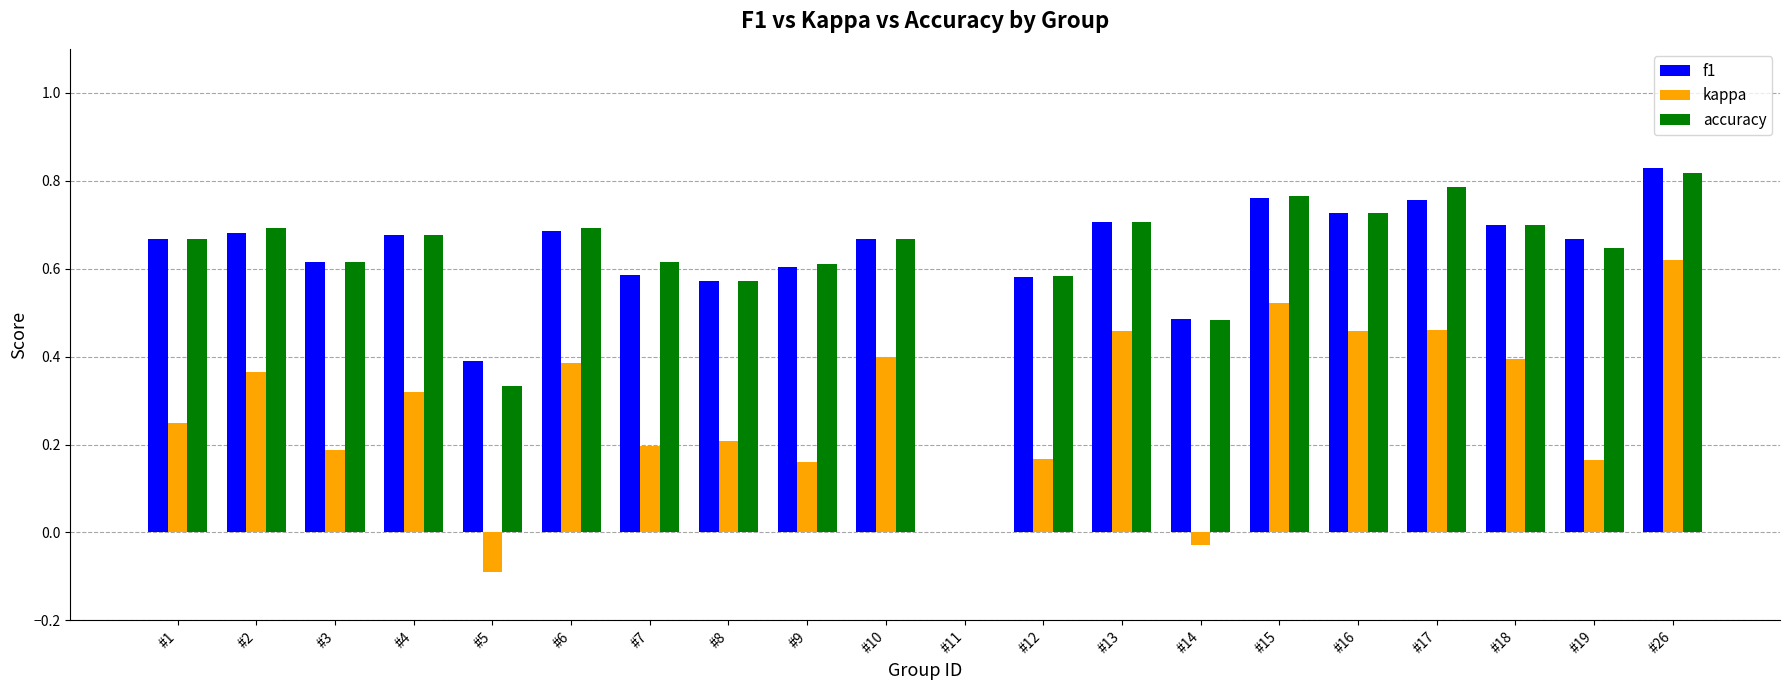

Are the bars horizontal?

No